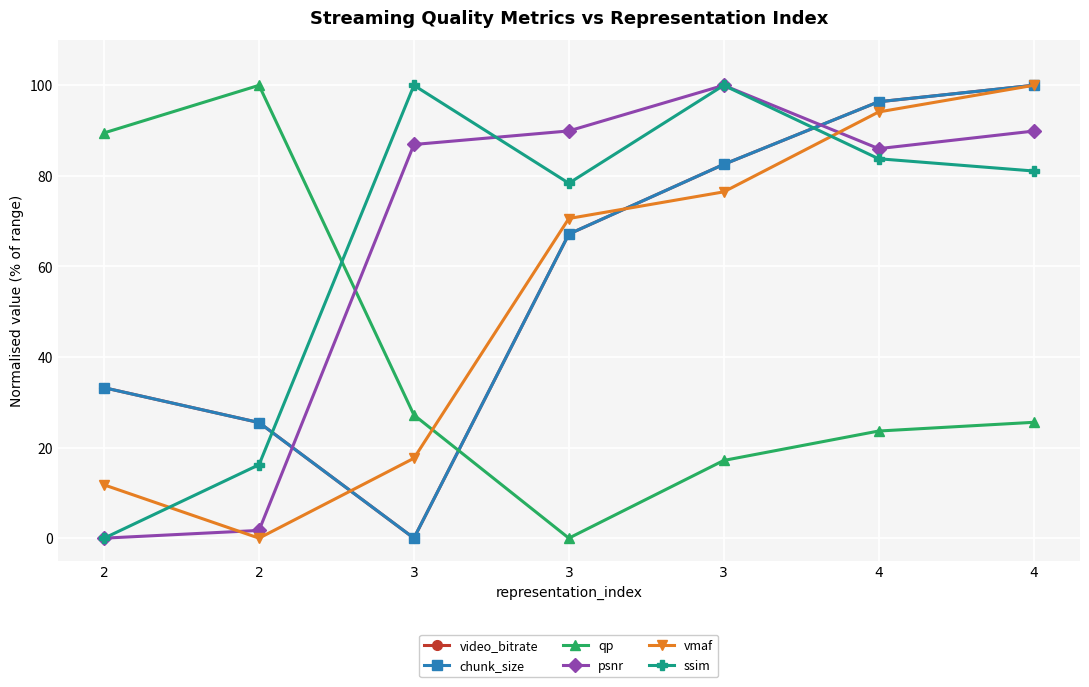

Does the chart have visible grid lines?

Yes